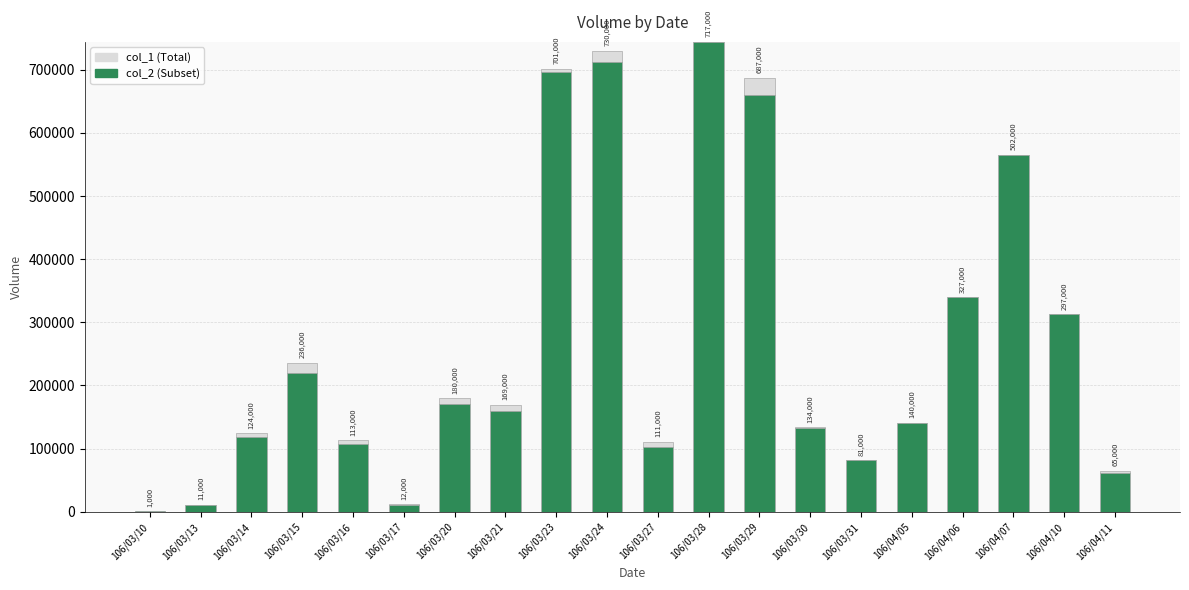

What are all the series names shown in the legend?

col_1 (Total), col_2 (Subset)